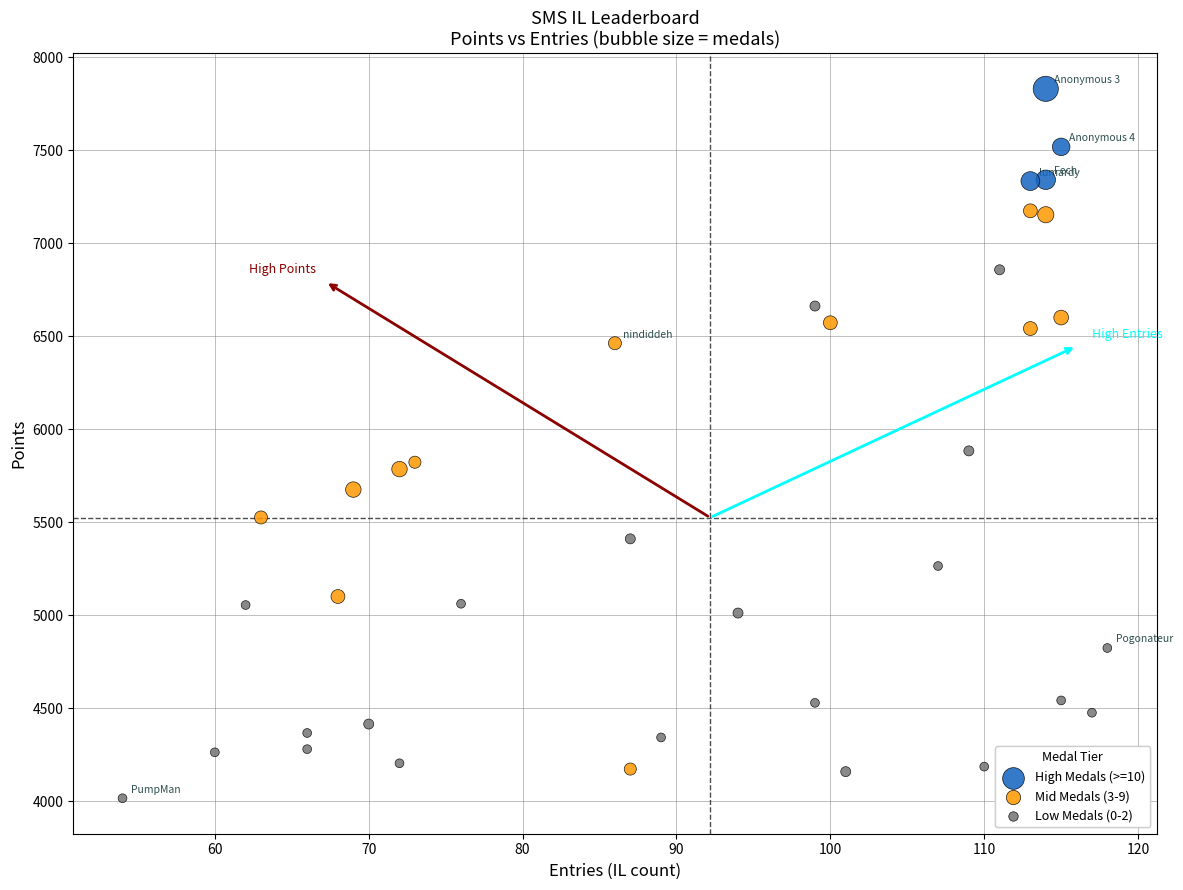

Which series has the widest spread of Y values?

Mid Medals (3-9)